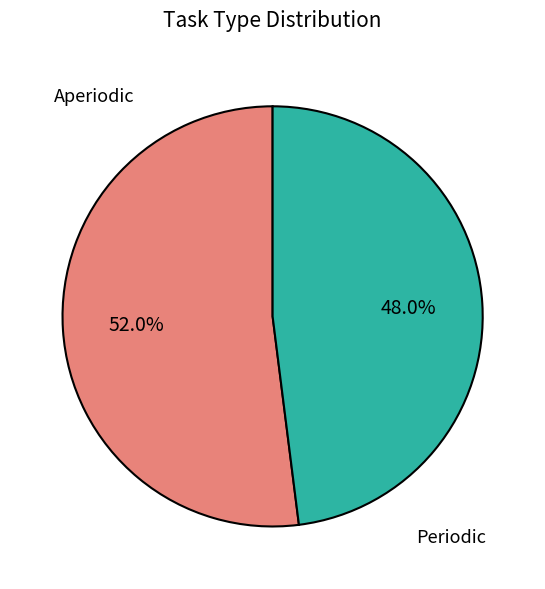

Which category has the biggest portion of the pie?

Aperiodic